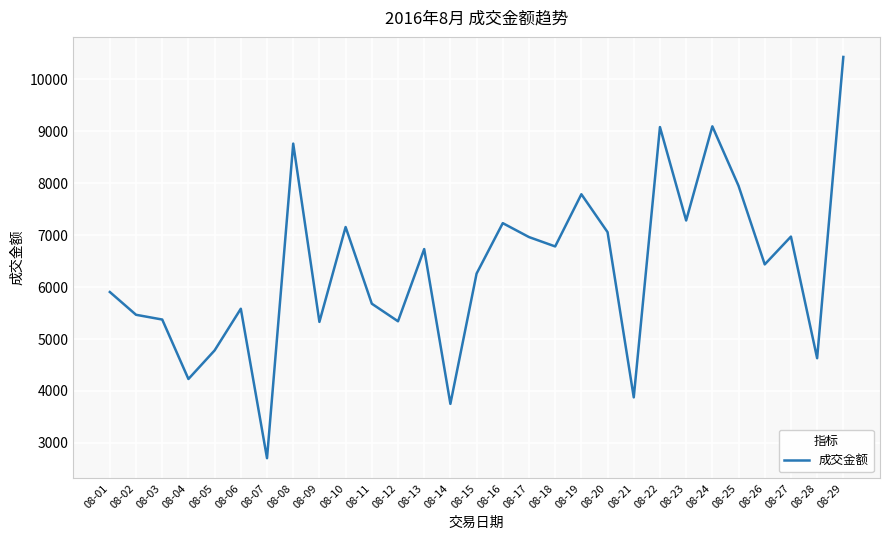

What value does the data have at 08-04?

4230.2